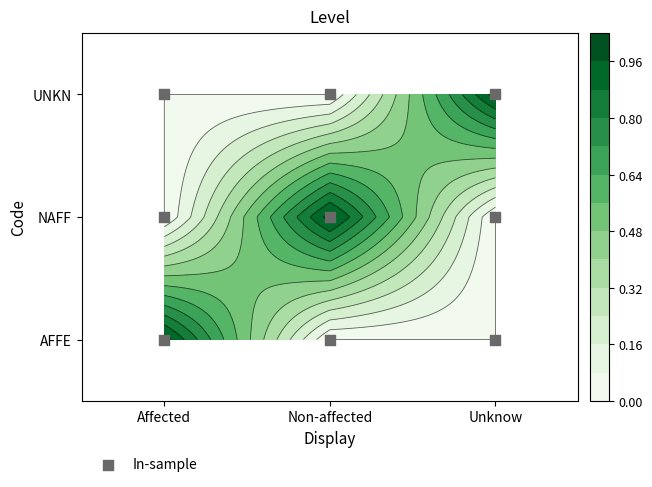

How many distinct data groups are displayed?

1